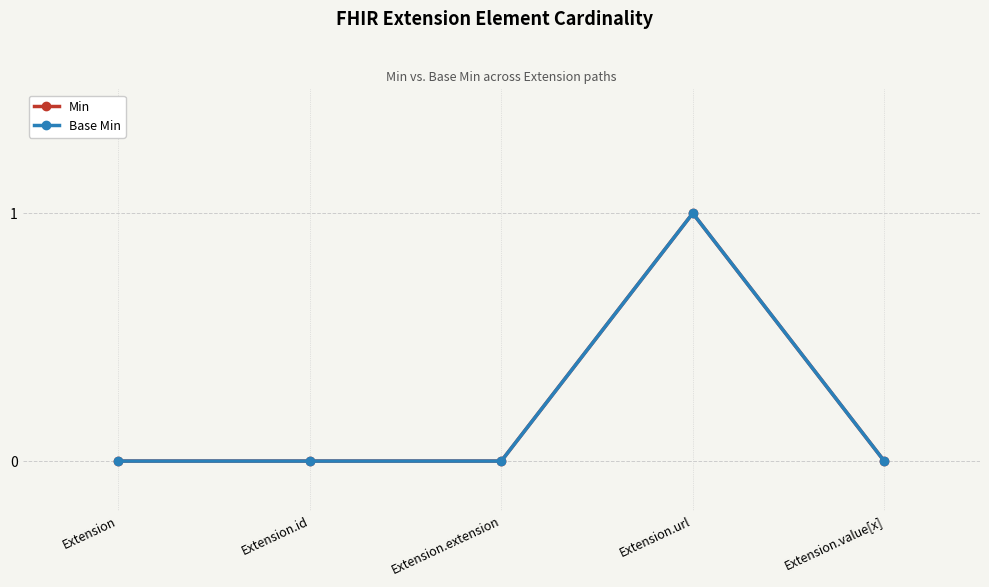

At which category does Min reach its first local peak?

Extension.url